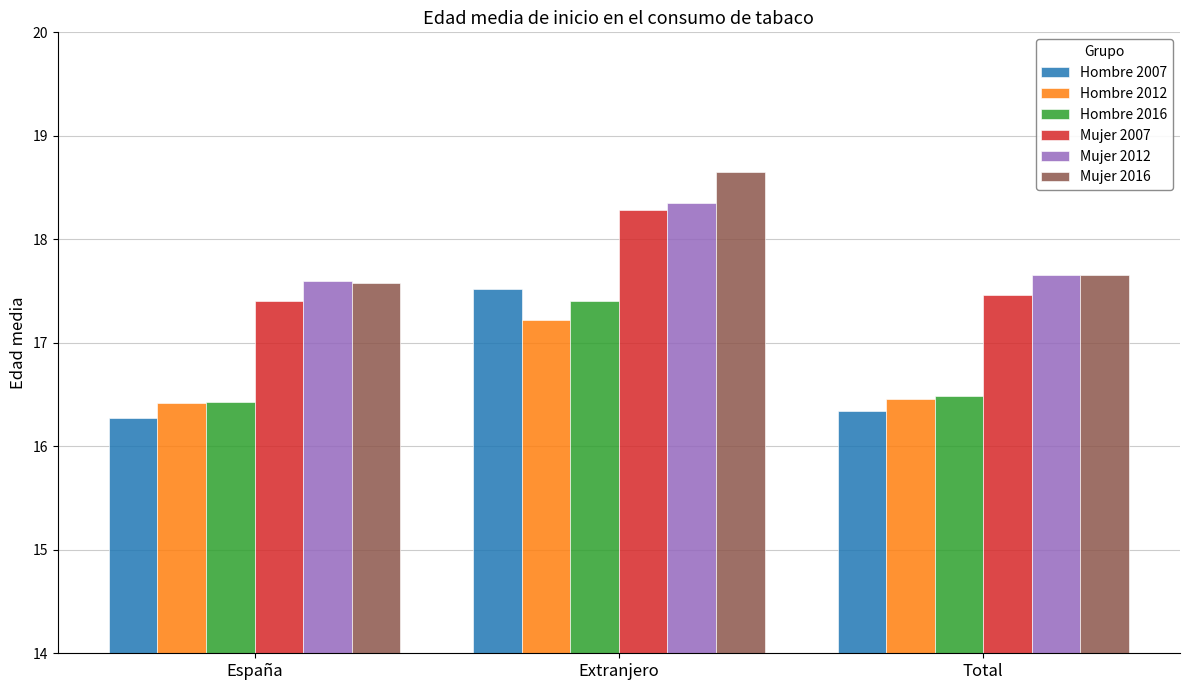

What is the difference between the maximum and second lowest values in the Hombre 2012 series?

0.8